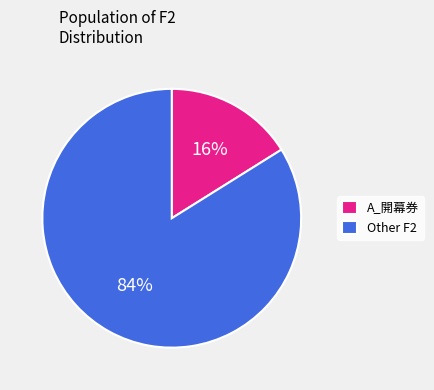

Which slice is the largest?

Other F2